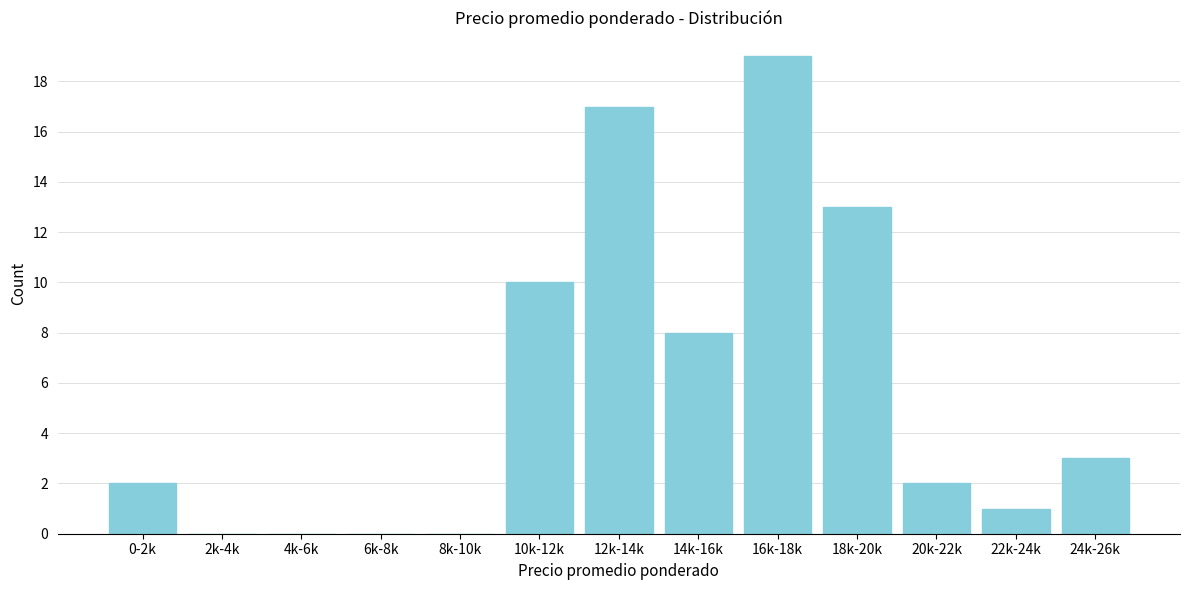

Reading right to left, list all the values displayed in this chart.

24k-26k=3	22k-24k=1	20k-22k=2	18k-20k=13	16k-18k=19	14k-16k=8	12k-14k=17	10k-12k=10	8k-10k=0	6k-8k=0	4k-6k=0	2k-4k=0	0-2k=2